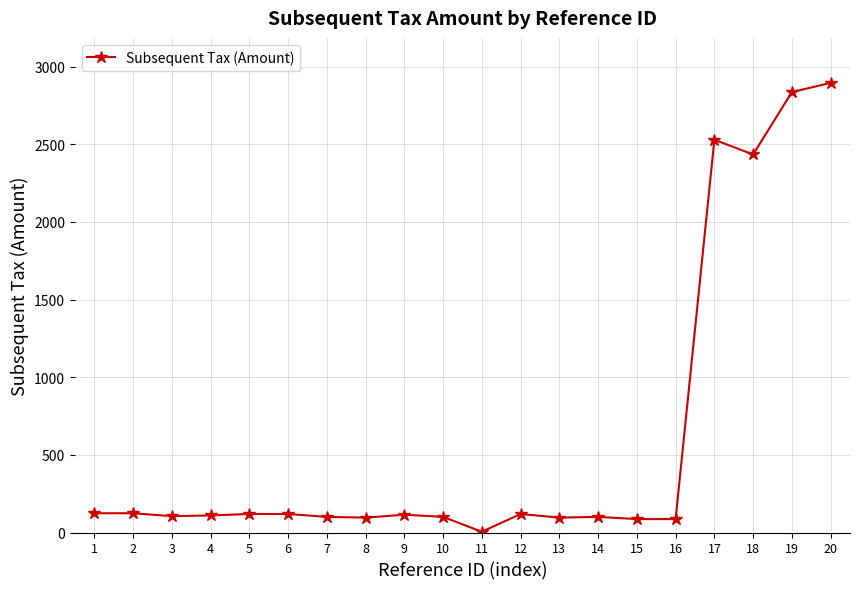

What is the difference between the maximum and second lowest values?

2809.2